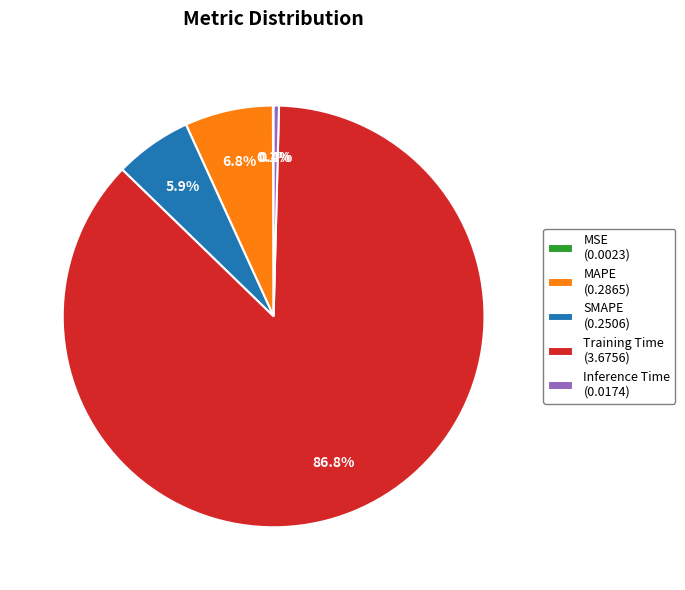

Is there a majority slice in this chart?

Yes